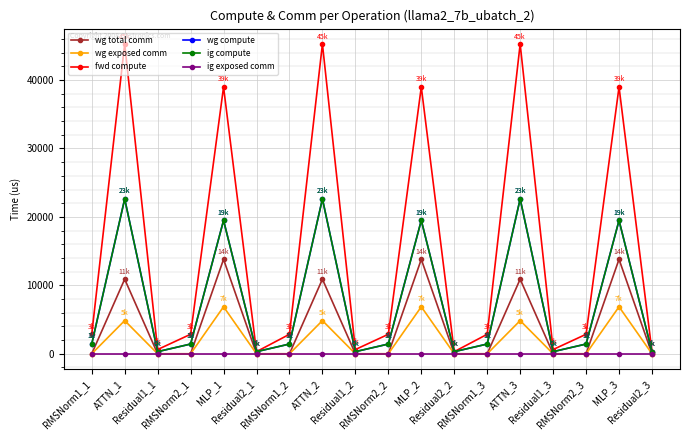

Is this an area chart (filled region under the line)?

No